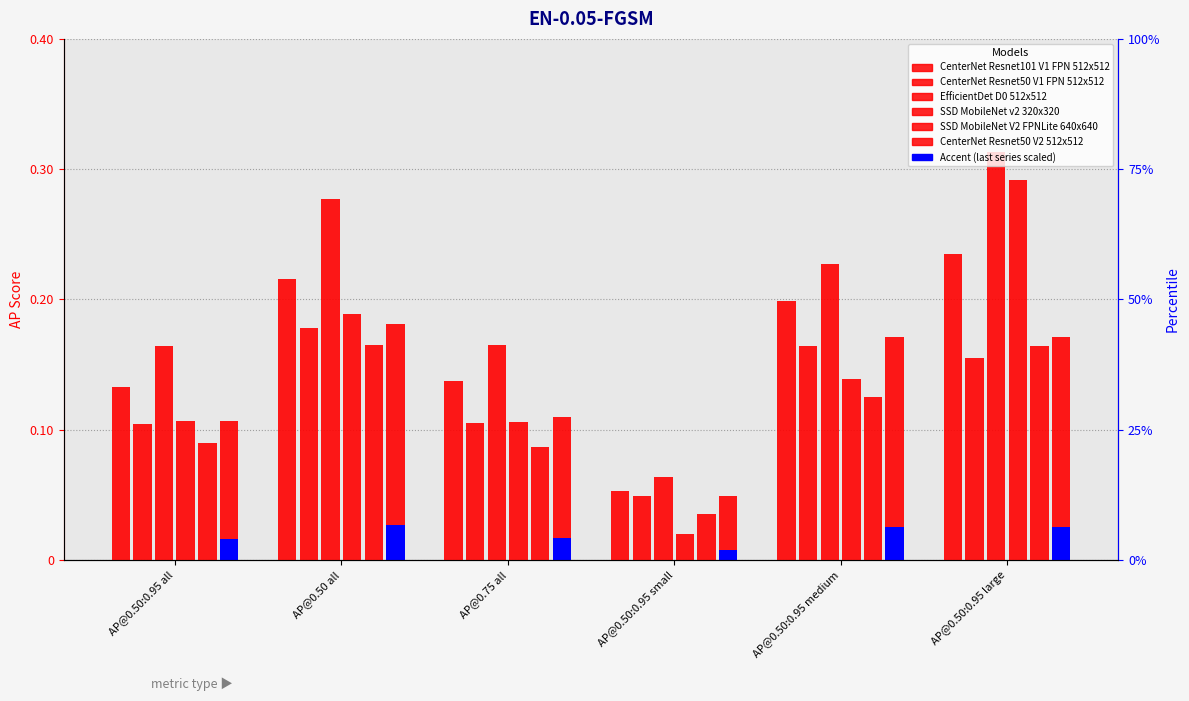

The value of CenterNet Resnet50 V1 FPN 512x512 at AP@0.50:0.95 large is 0.2. True or false?

True